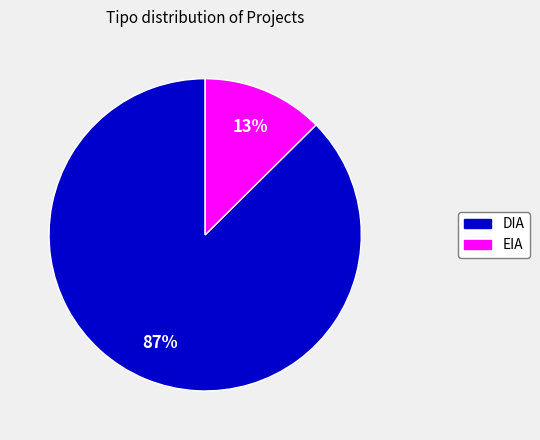

What percentage is the EIA slice, to the nearest percent?

13%